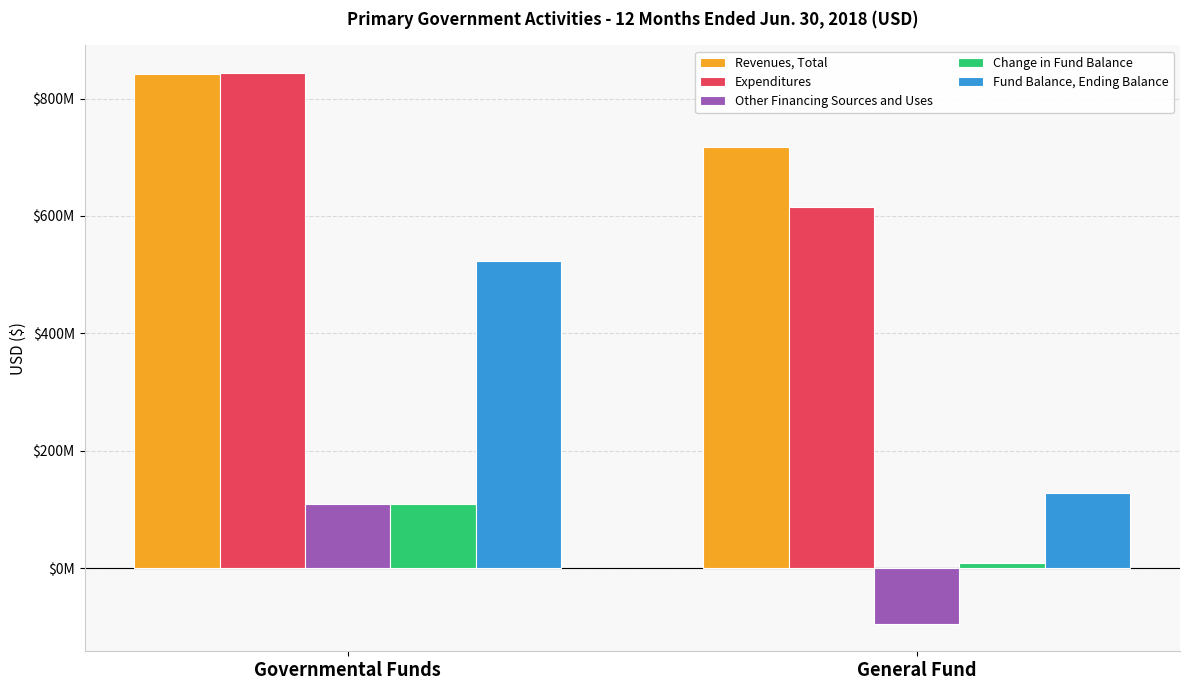

List the series in order of their peak value, lowest first.

Change in Fund Balance, Other Financing Sources and Uses, Fund Balance, Ending Balance, Revenues, Total, Expenditures